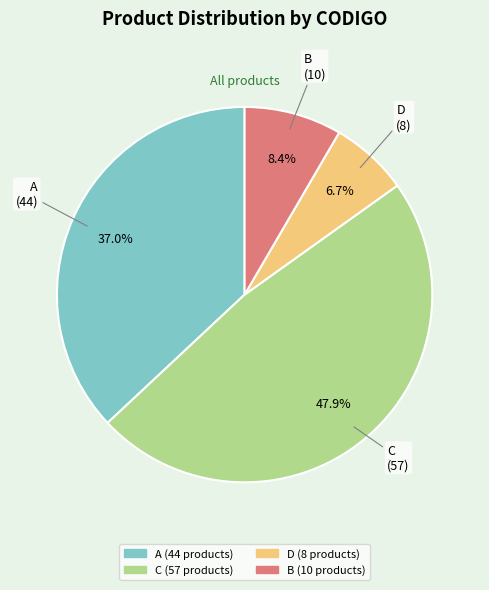

How many segments does this pie chart have?

4